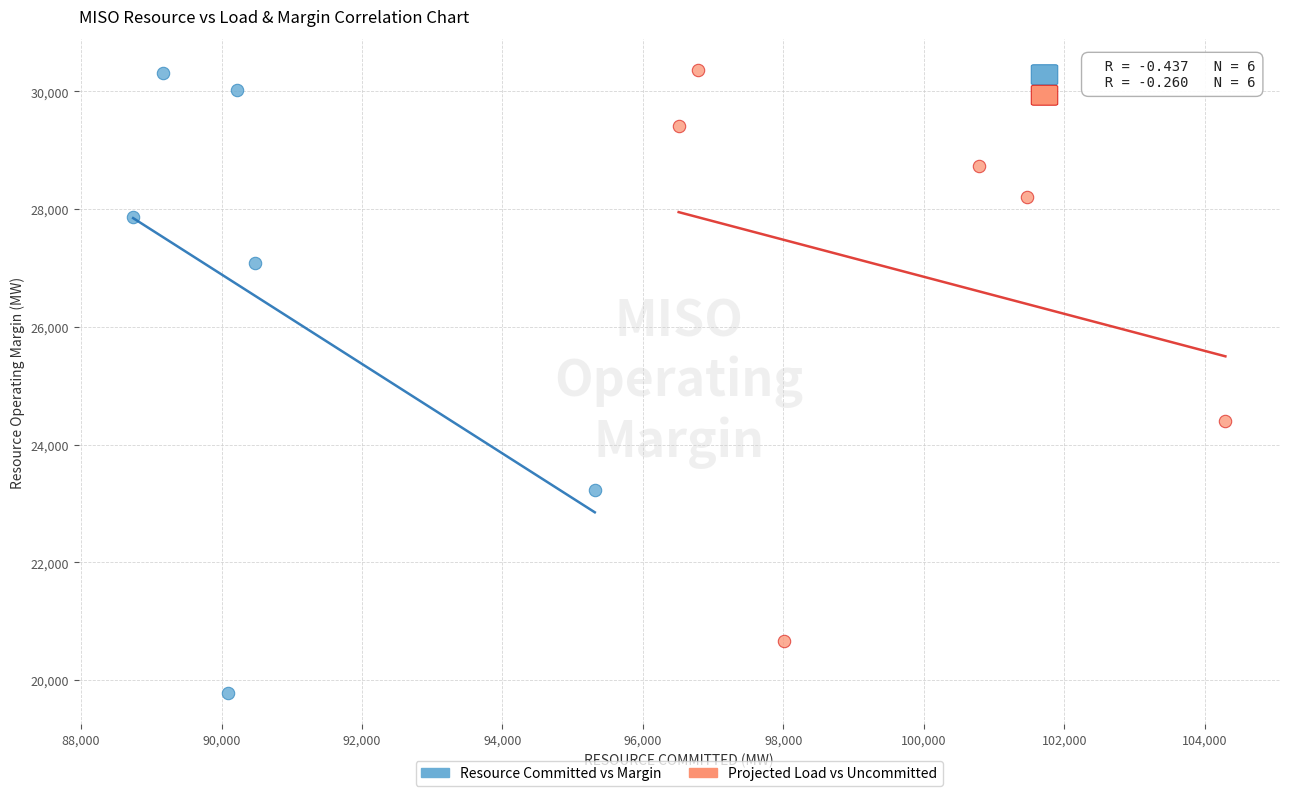

Which series has the widest spread of Y values?

Resource Committed vs Margin